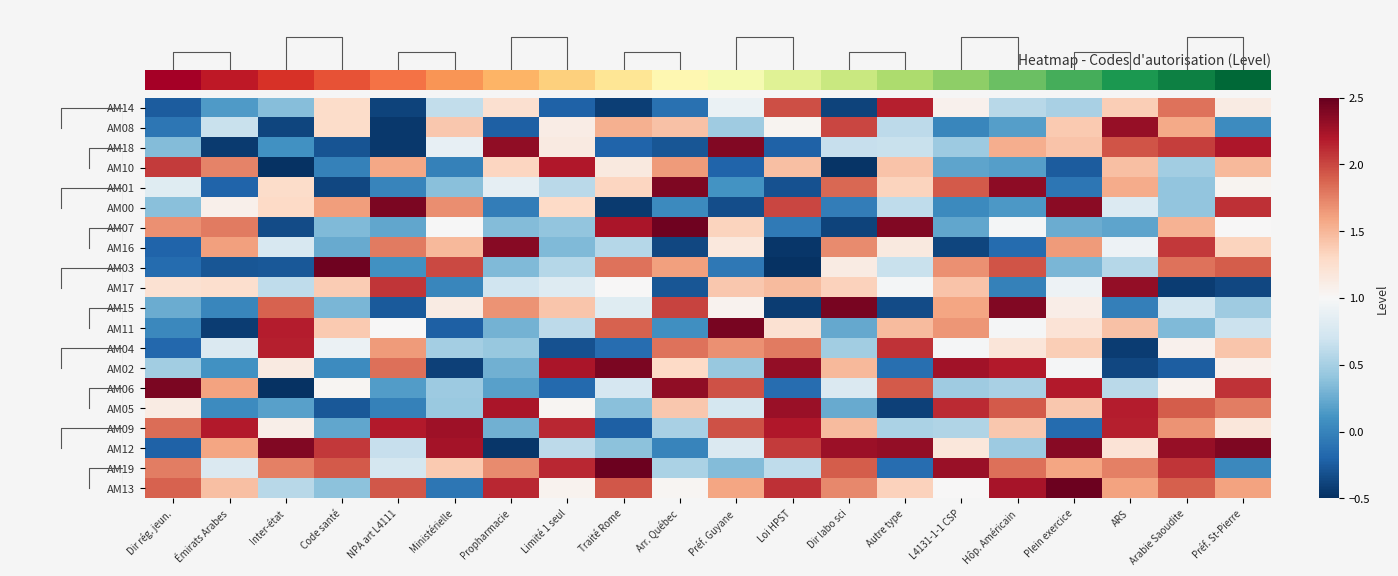

Which category has the lowest value across all series?

Inter-état